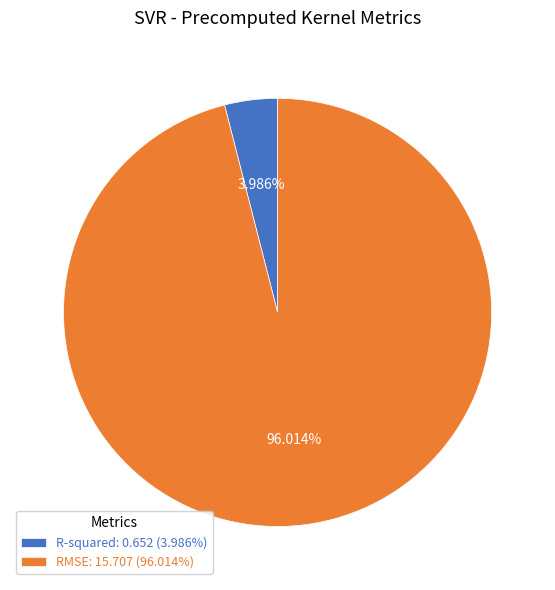

Is there a majority slice in this chart?

Yes